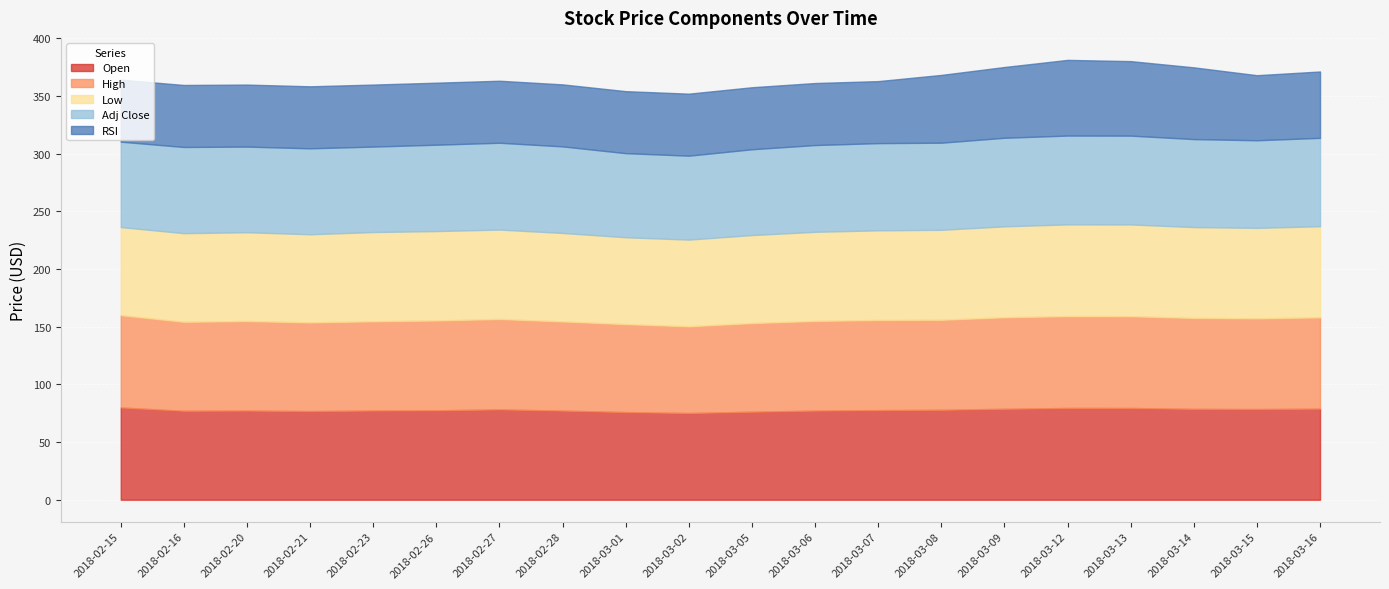

True or false: Adj Close has a value of 46.1 at 2018-03-06.

False